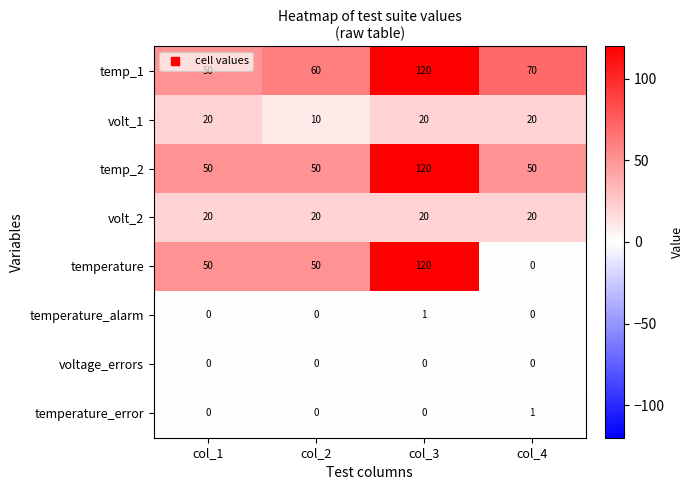

The value of temperature at col_1 is 78. True or false?

False